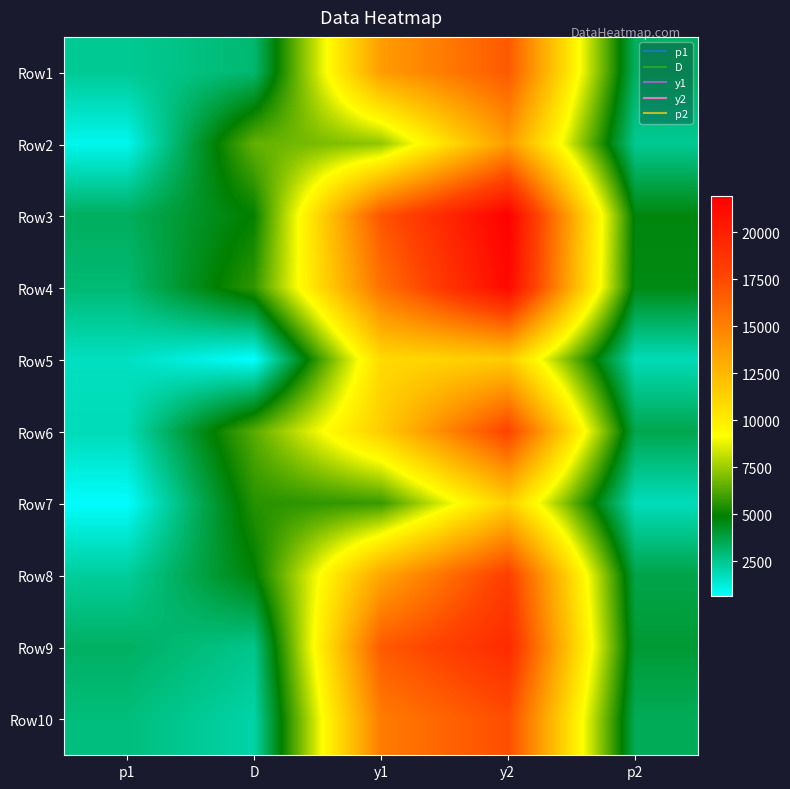

Reading left to right, list all the values displayed in this chart.

Row1: p1=2424.3	D=3018.0	y1=13771.5	y2=16789.5	p2=3278.3
Row2: p1=915.1	D=6551.1	y1=7288.8	y2=13839.8	p2=2442.8
Row3: p1=3333.0	D=4963.5	y1=16975.8	y2=21939.3	p2=4676.6
Row4: p1=2962.3	D=5692.2	y1=15699.7	y2=21391.9	p2=4555.9
Row5: p1=1683.0	D=623.6	y1=10906.1	y2=11529.8	p2=1836.9
Row6: p1=1831.6	D=6362.4	y1=11508.9	y2=17871.3	p2=3597.7
Row7: p1=670.1	D=5542.5	y1=5811.0	y2=11353.6	p2=1792.9
Row8: p1=2303.6	D=4794.3	y1=13324.6	y2=18118.9	p2=3671.0
Row9: p1=3258.5	D=2562.6	y1=16721.8	y2=19284.4	p2=4010.2
Row10: p1=2828.7	D=2087.6	y1=15230.0	y2=17317.5	p2=3433.8